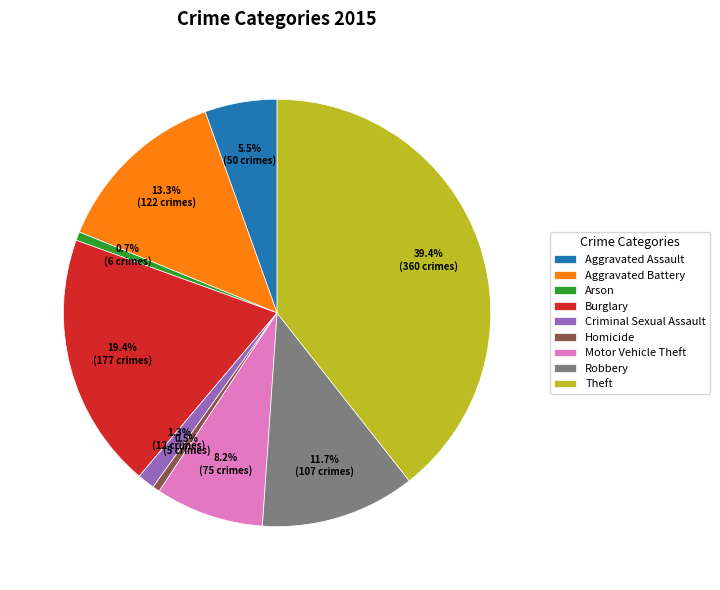

Does any single category account for the majority?

No